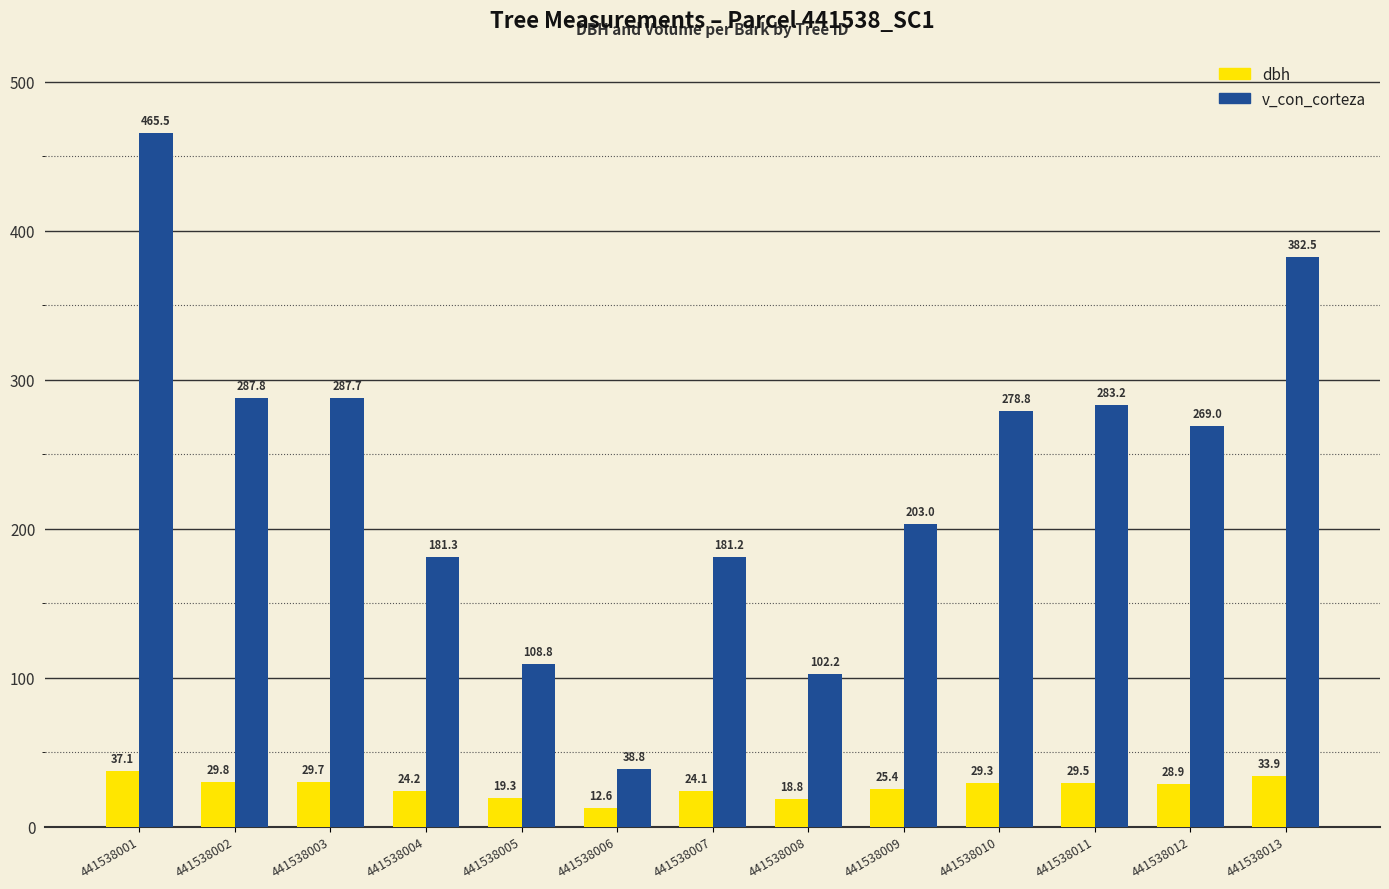

How many values in the v_con_corteza series exceed 269?

7